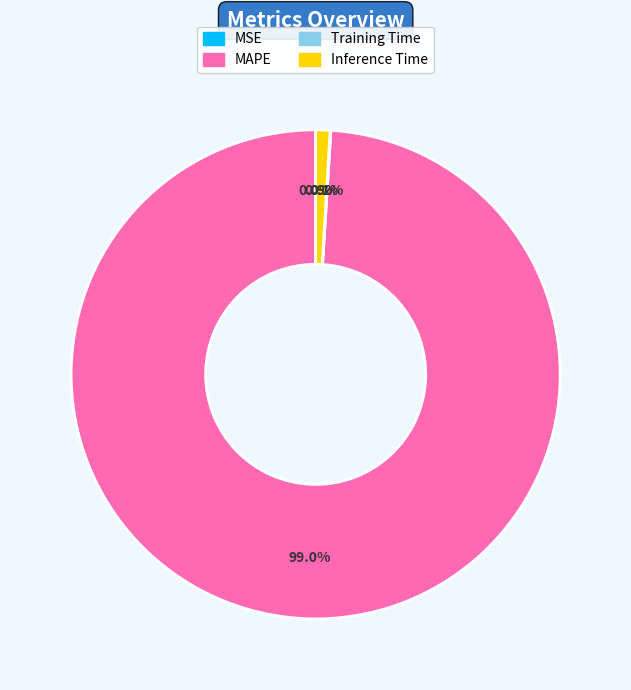

To the nearest percent, what is the difference between the largest and smallest slice percentages?

99%